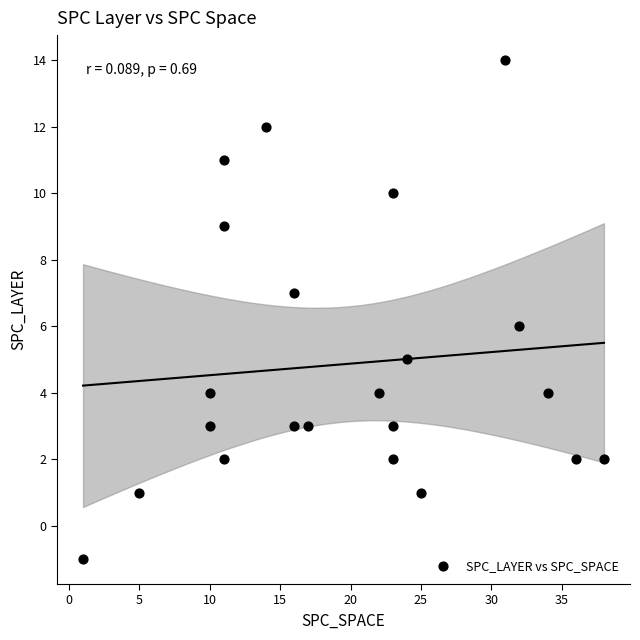

What is the range of X values (max minus min)?

37